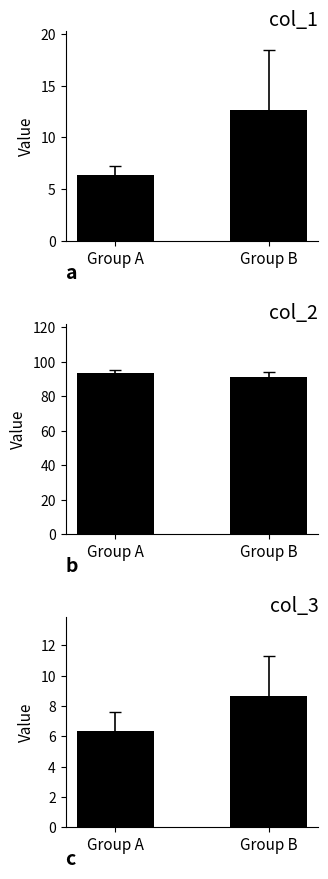

Does the chart contain stacked bars?

No